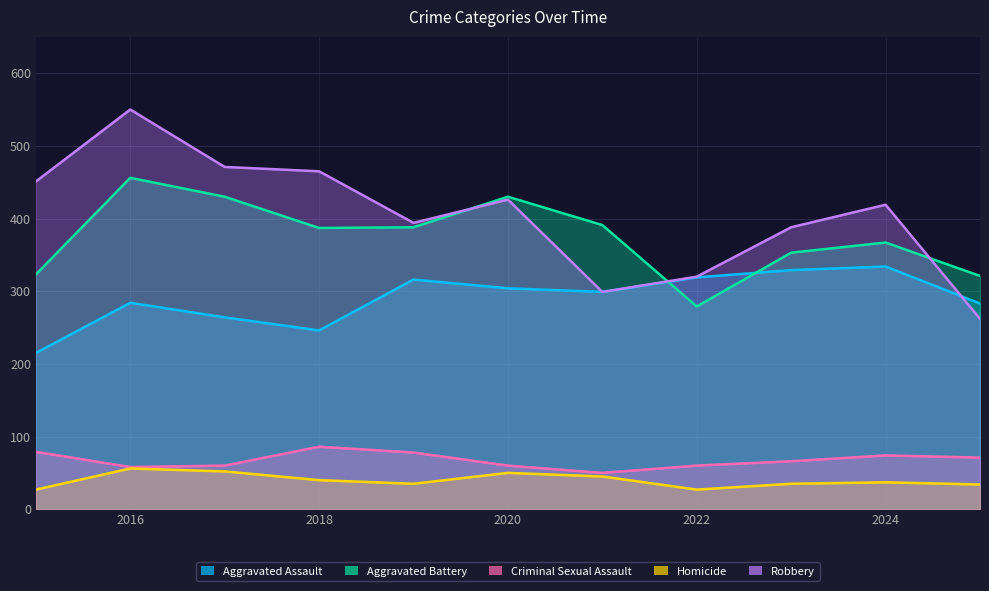

Is it true that Homicide equals 54 at 2019?

False